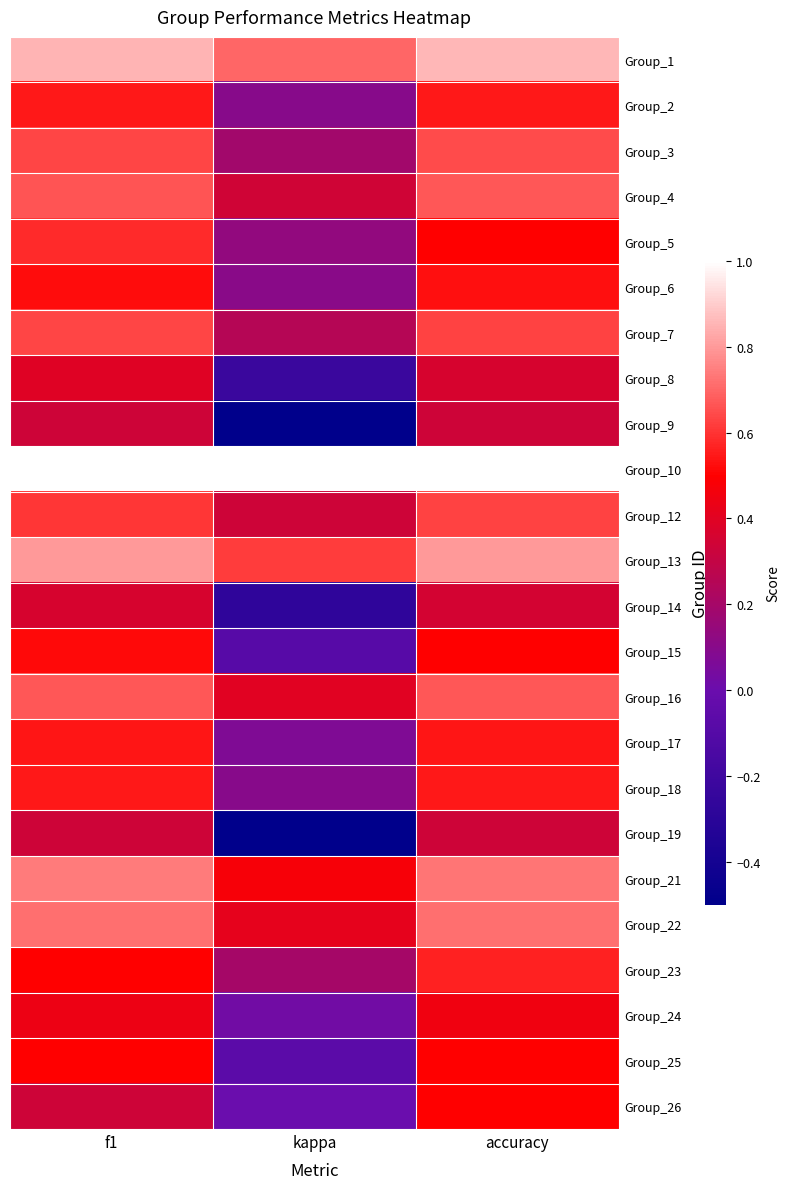

At how many categories does at least one series exceed 0?

3